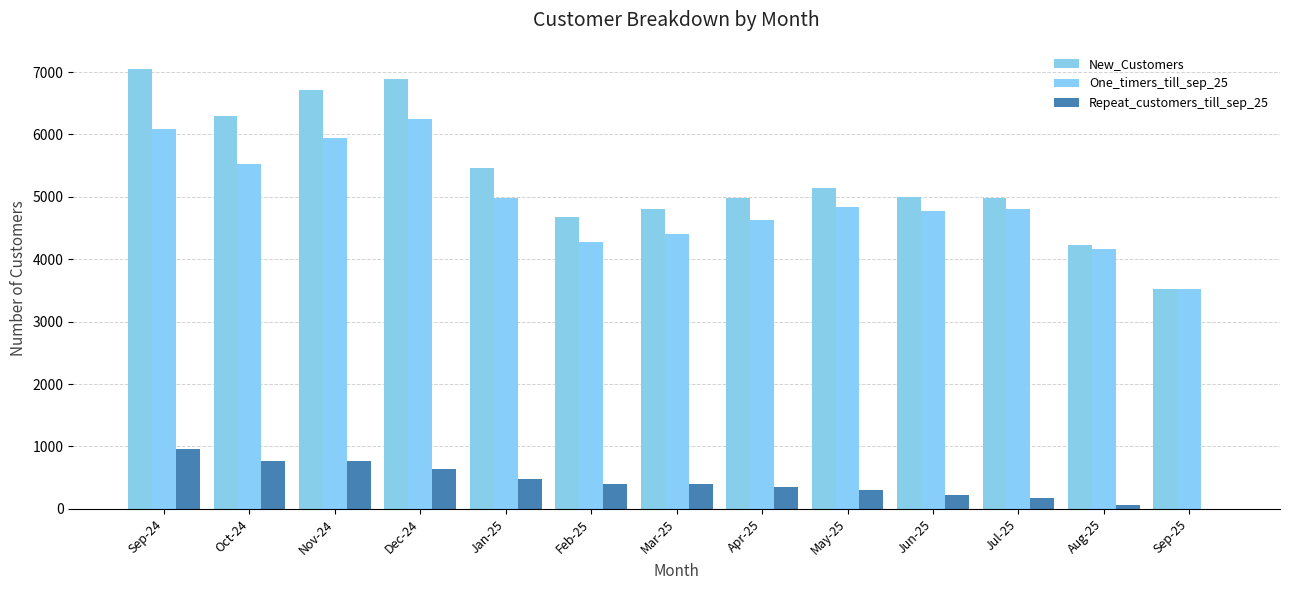

What is the difference between the One_timers_till_sep_25 values at Jun-25 and Apr-25?

149